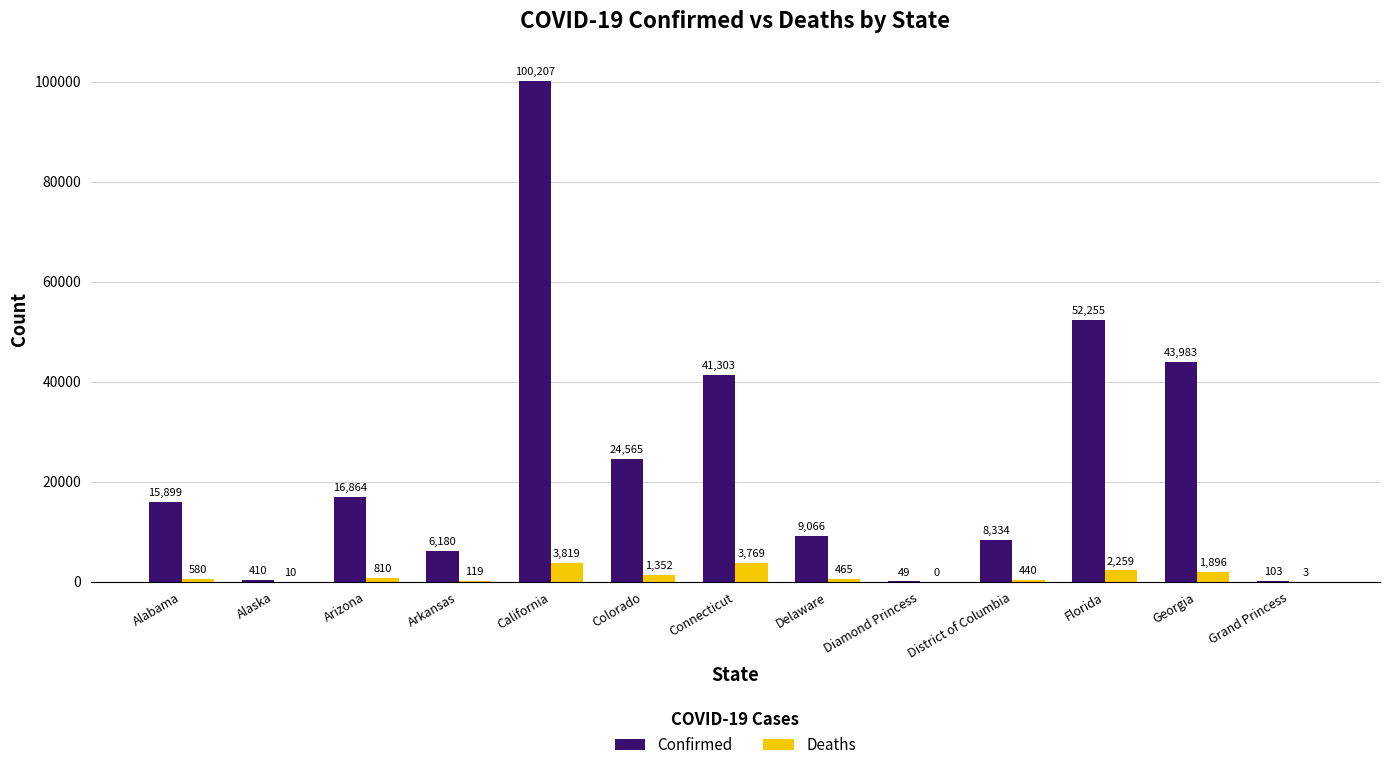

What is the sum of all Deaths values?

15522